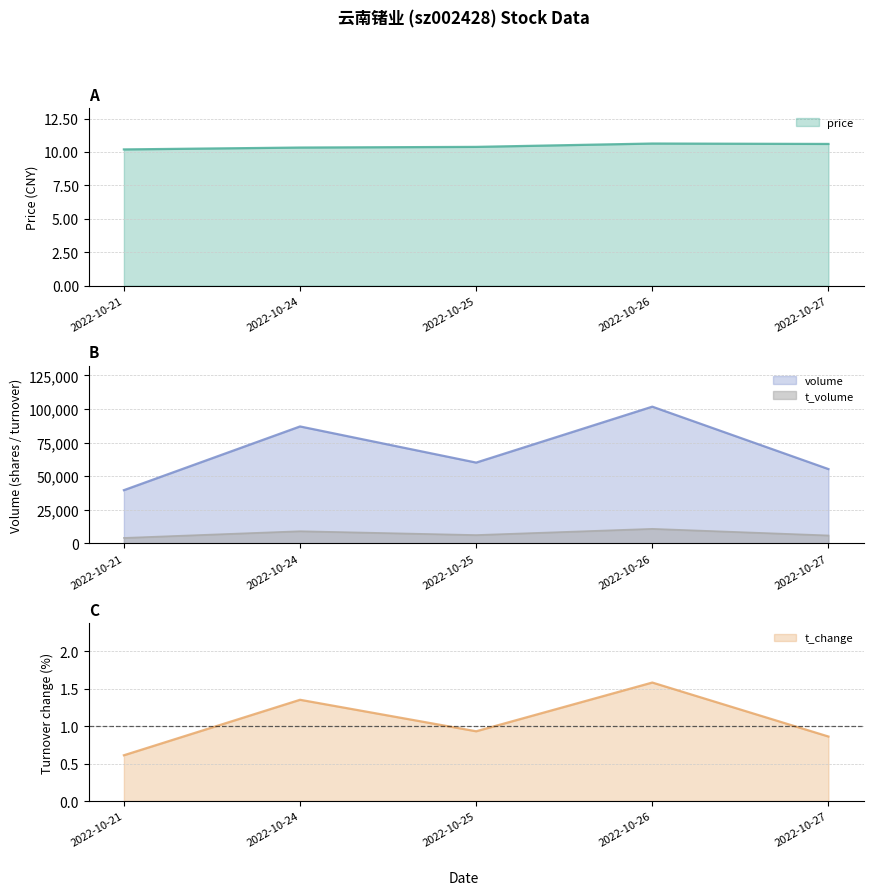

Is it true that price equals 10.3 at 2022-10-24?

True